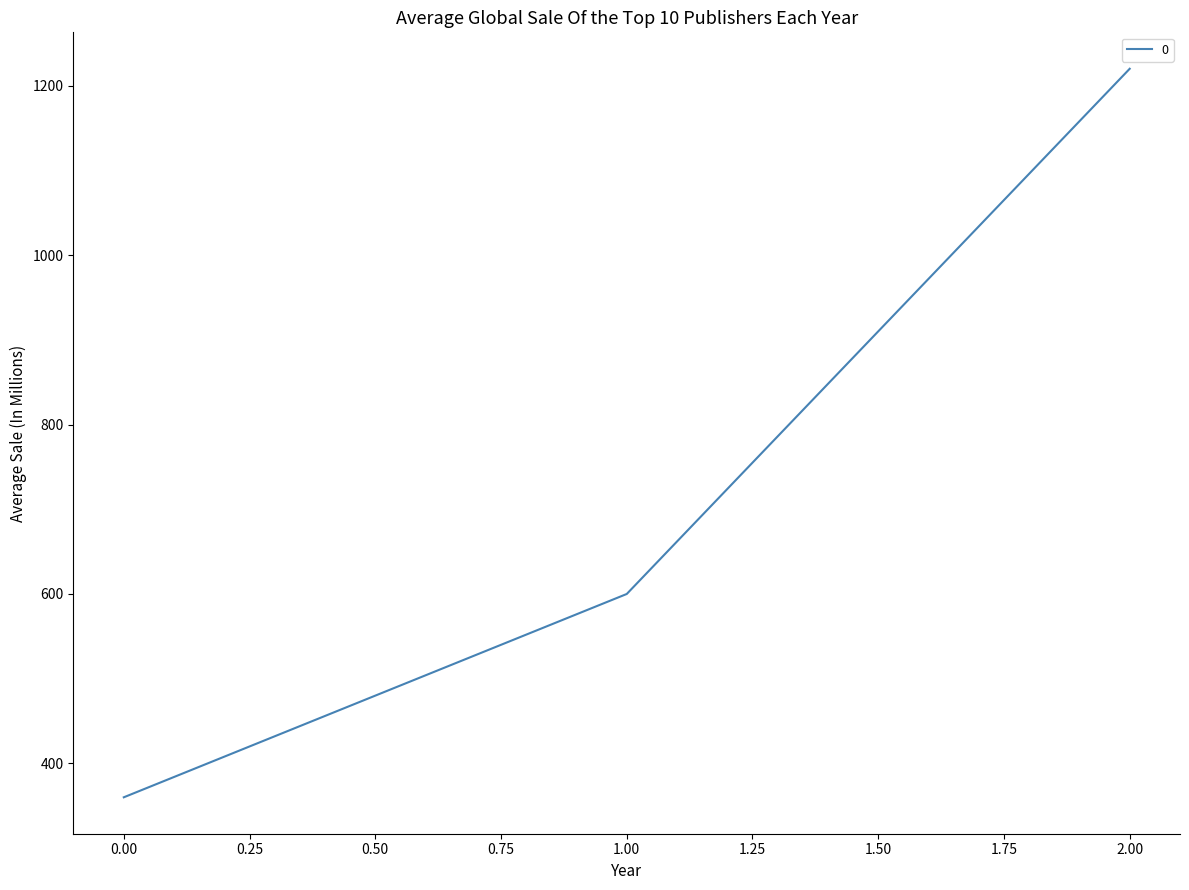

Which has a higher value, 0.00 or 1.00?

1.00